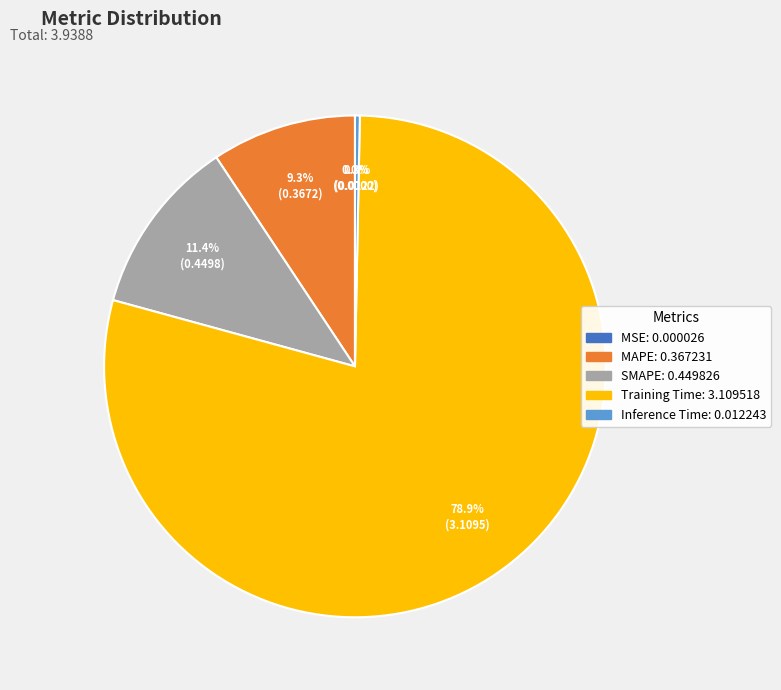

How much of the chart is everything except SMAPE?

88.6%